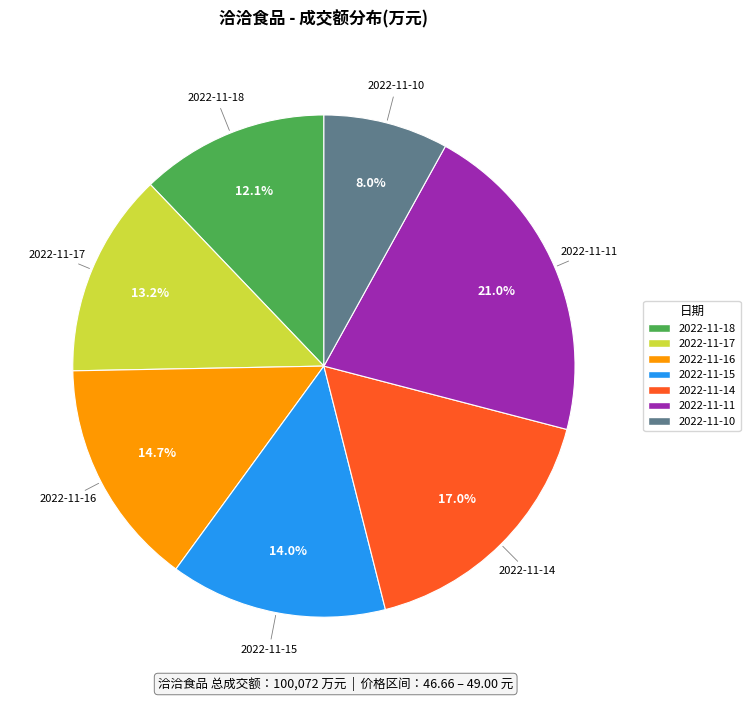

The 2022-11-11 slice represents 11% of the pie. True or false?

False